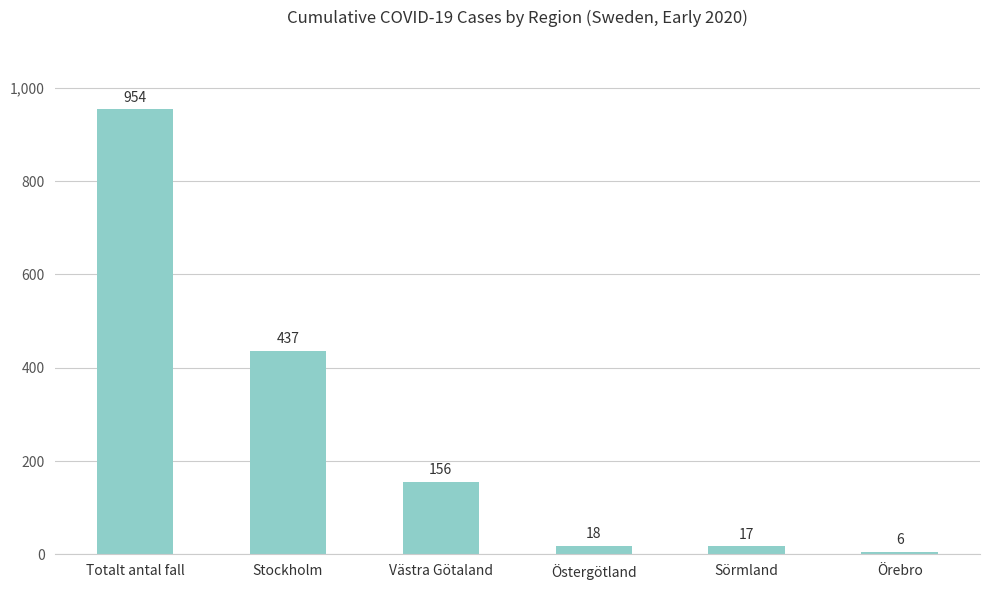

What is the difference between the values at Örebro and Totalt antal fall?

948